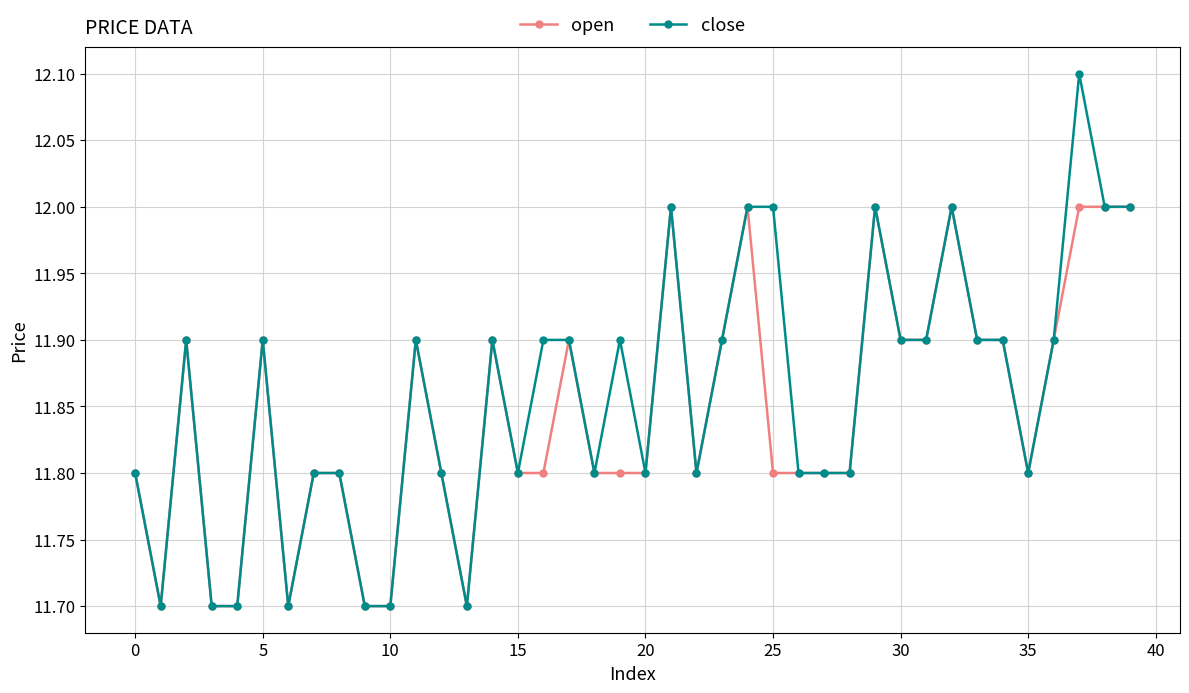

What is the minimum value for close?

11.7